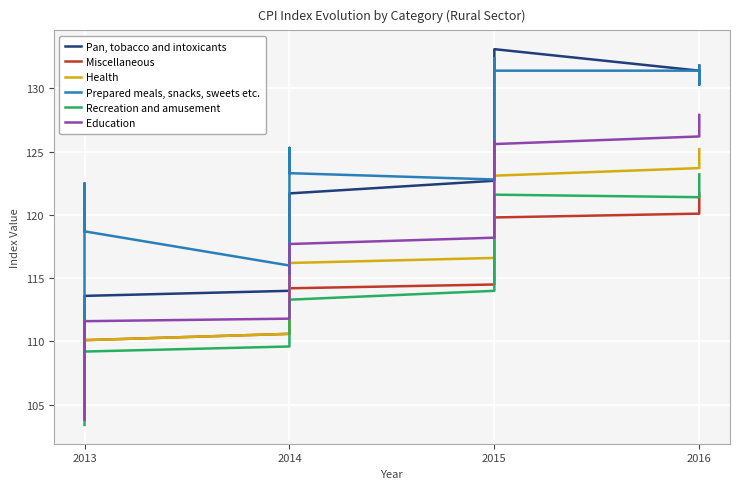

Rank the series by their maximum value, from highest to lowest.

Pan, tobacco and intoxicants, Prepared meals, snacks, sweets etc., Education, Health, Recreation and amusement, Miscellaneous